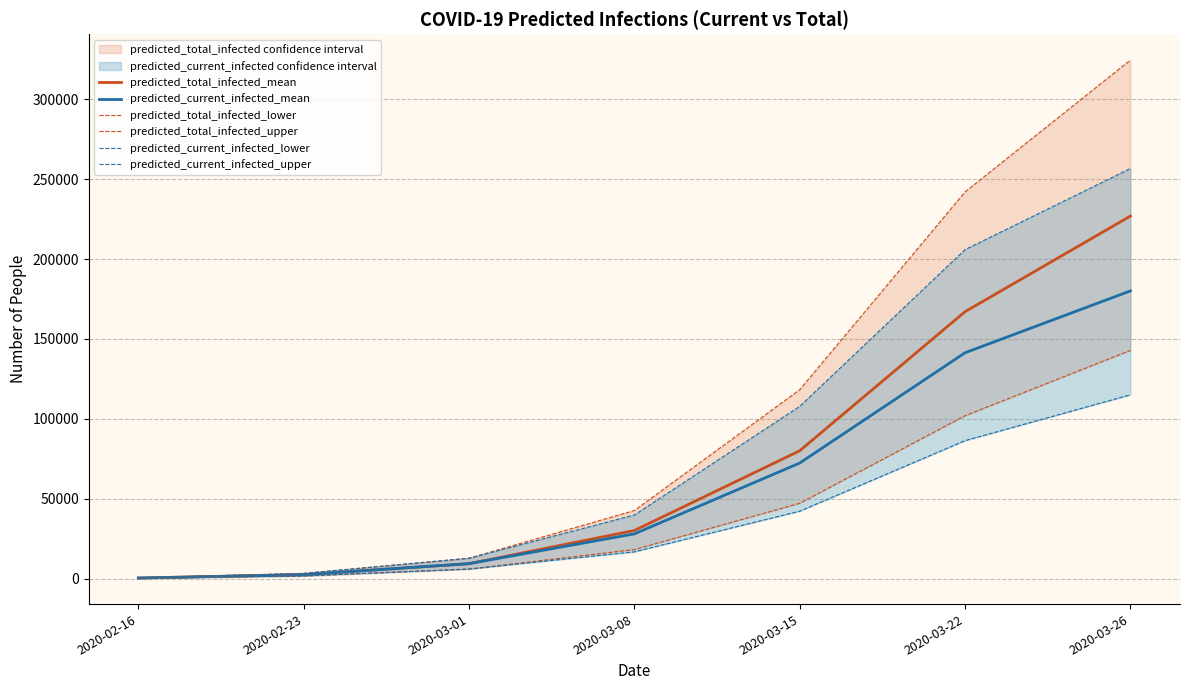

What is the minimum value for predicted_total_infected_lower?

200